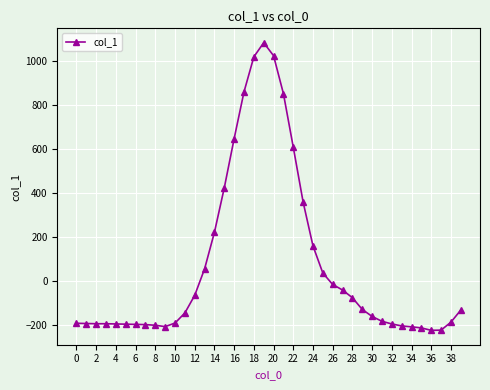

What is the sum of all values?

2853